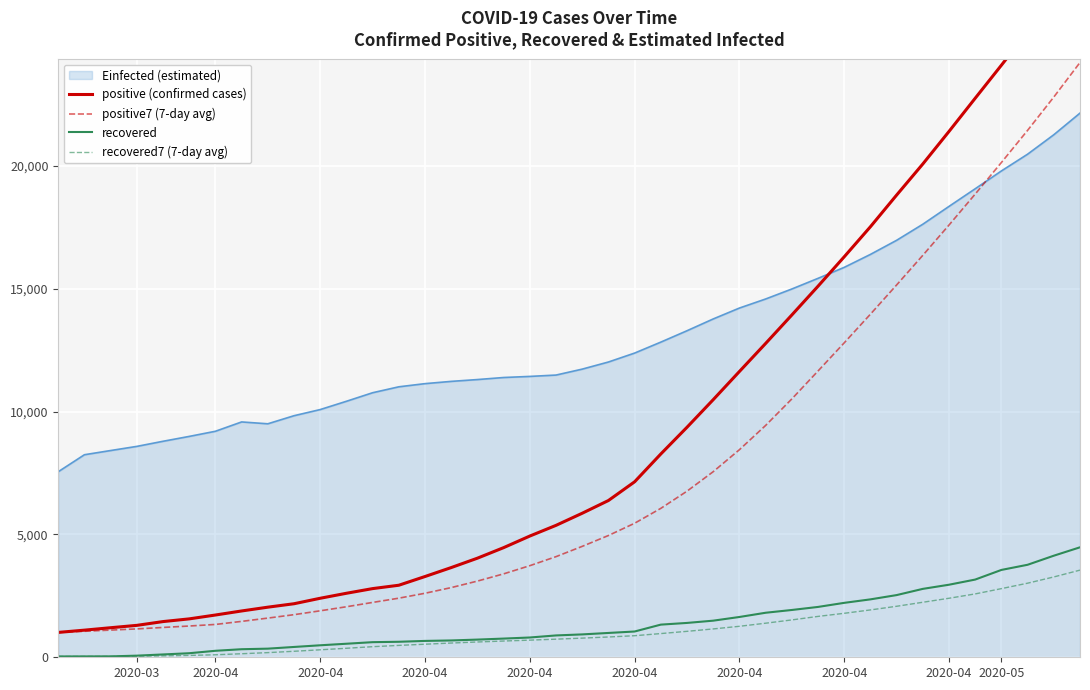

True or false: positive7 (7-day avg) has a value of 3488.0 at 2020-04.

False